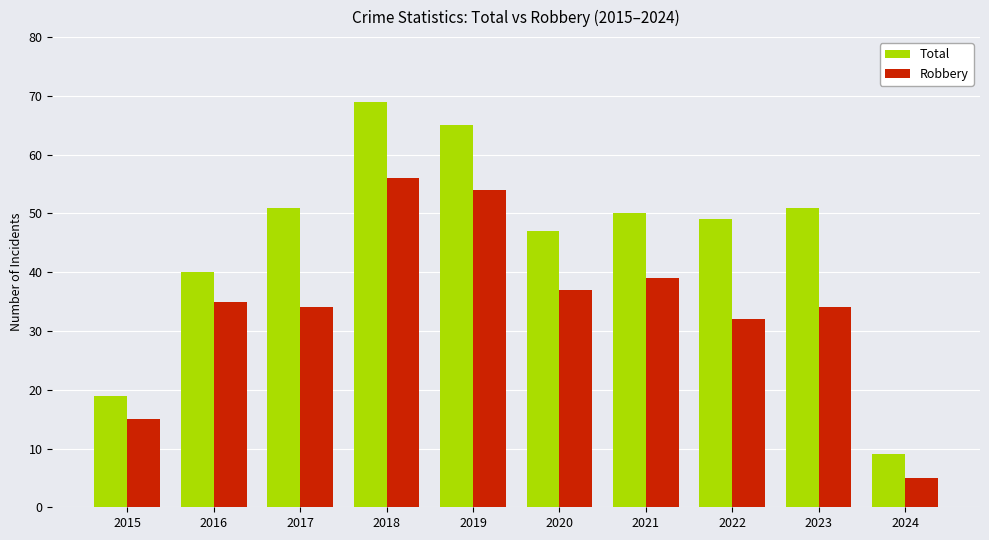

True or false: Robbery has a value of 39 at 2021.

True